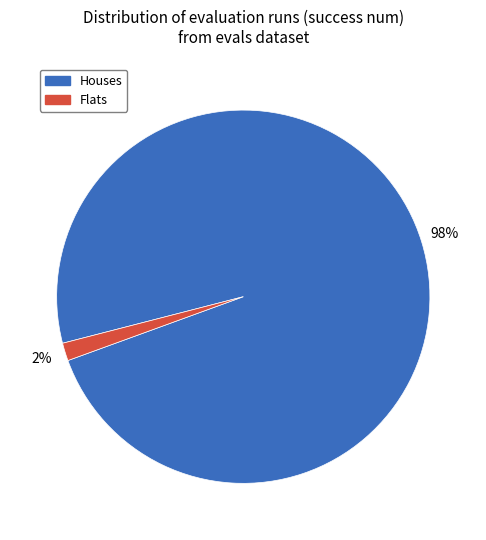

Does any single category account for the majority?

Yes